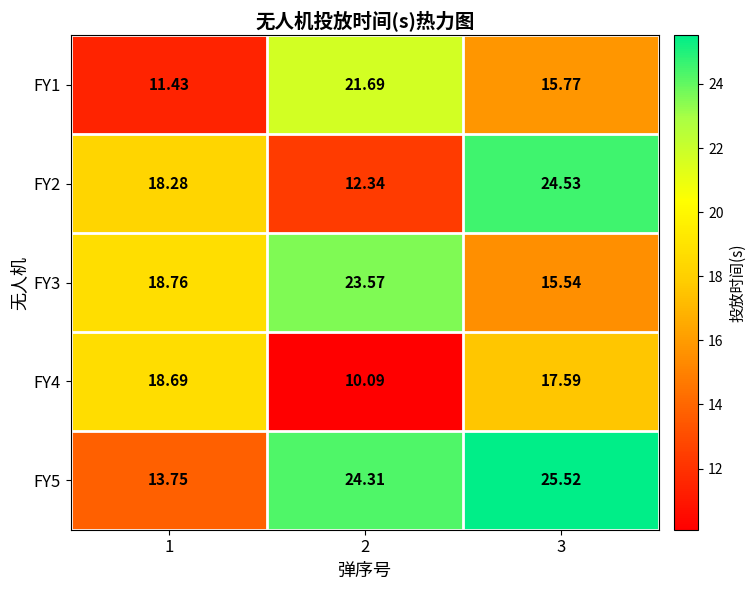

Which series has the widest spread of values?

FY2